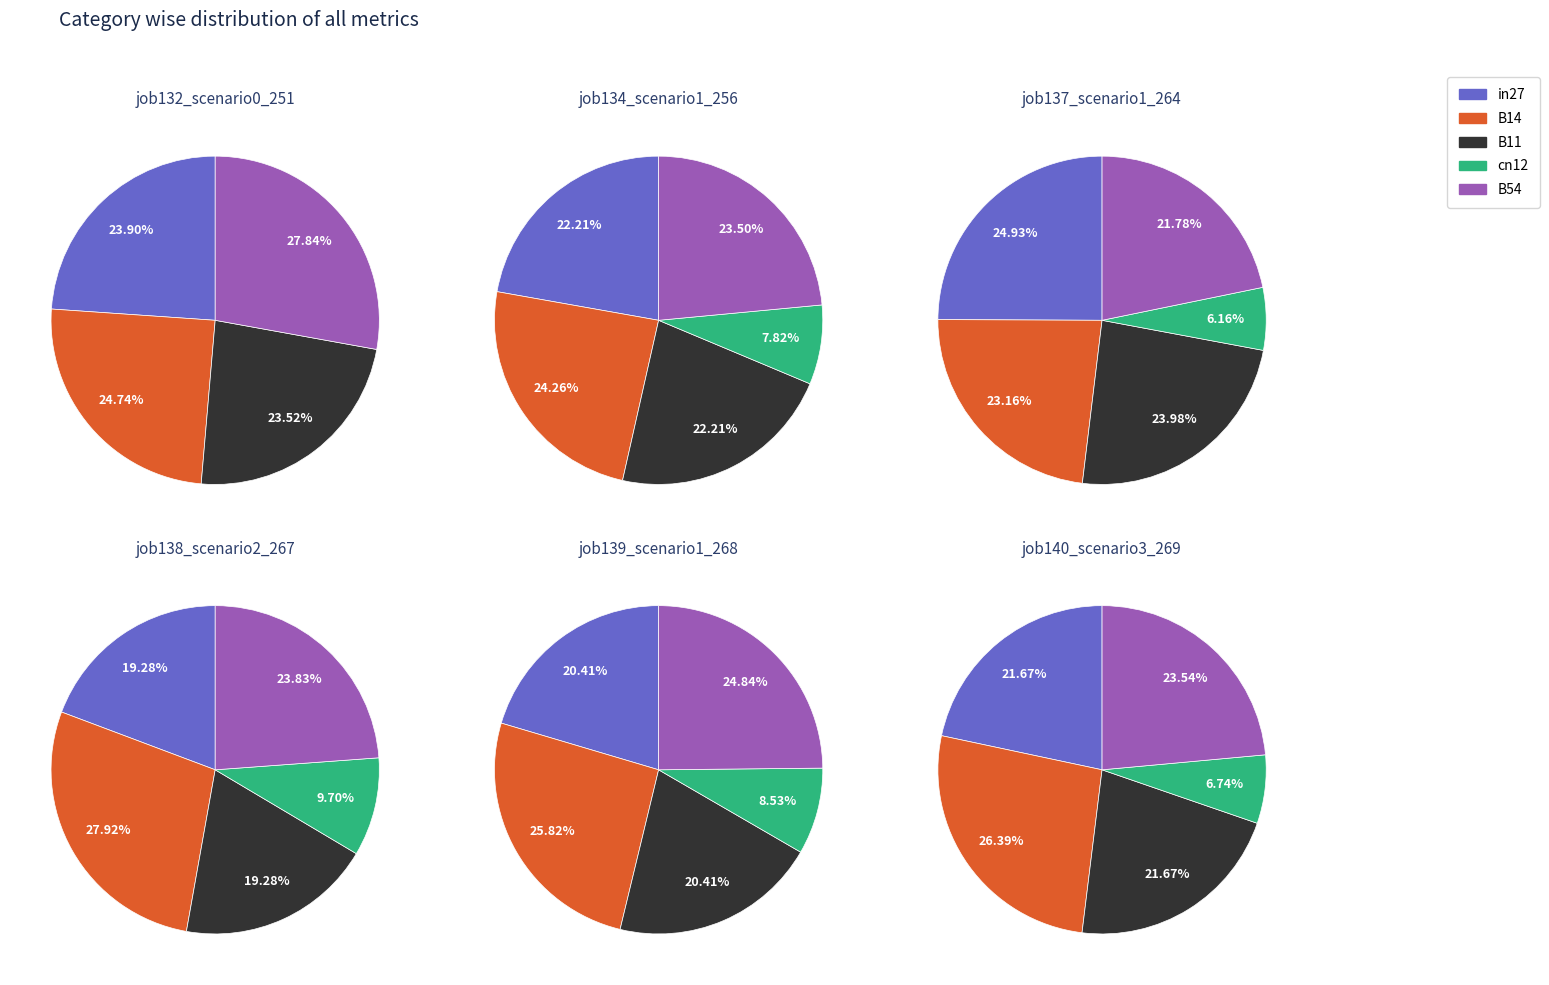

Which series has the widest spread of values?

job140_scenario3_269